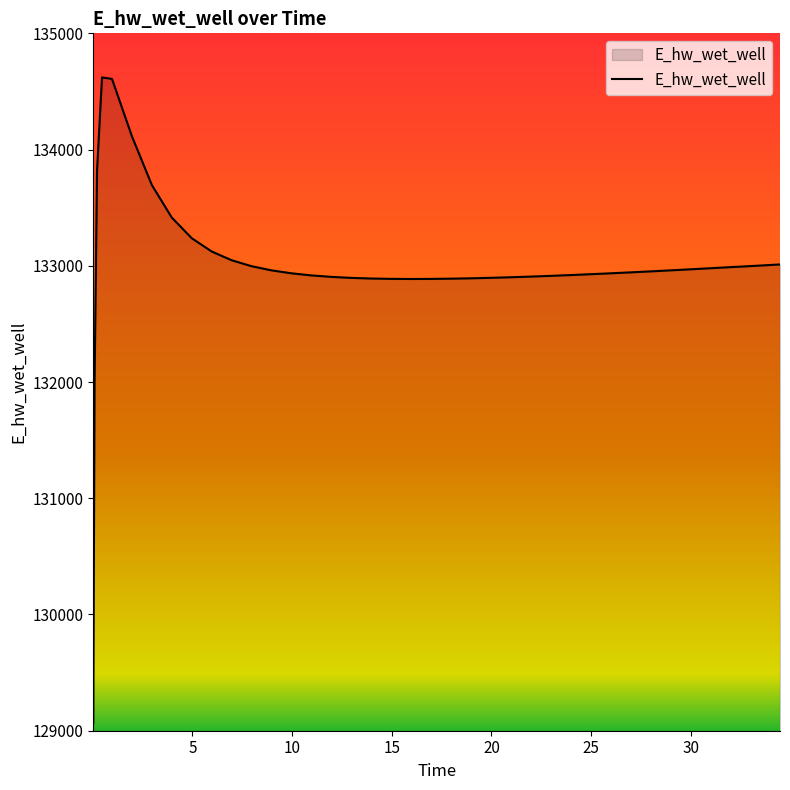

What is the minimum value shown in the chart?

129067.6